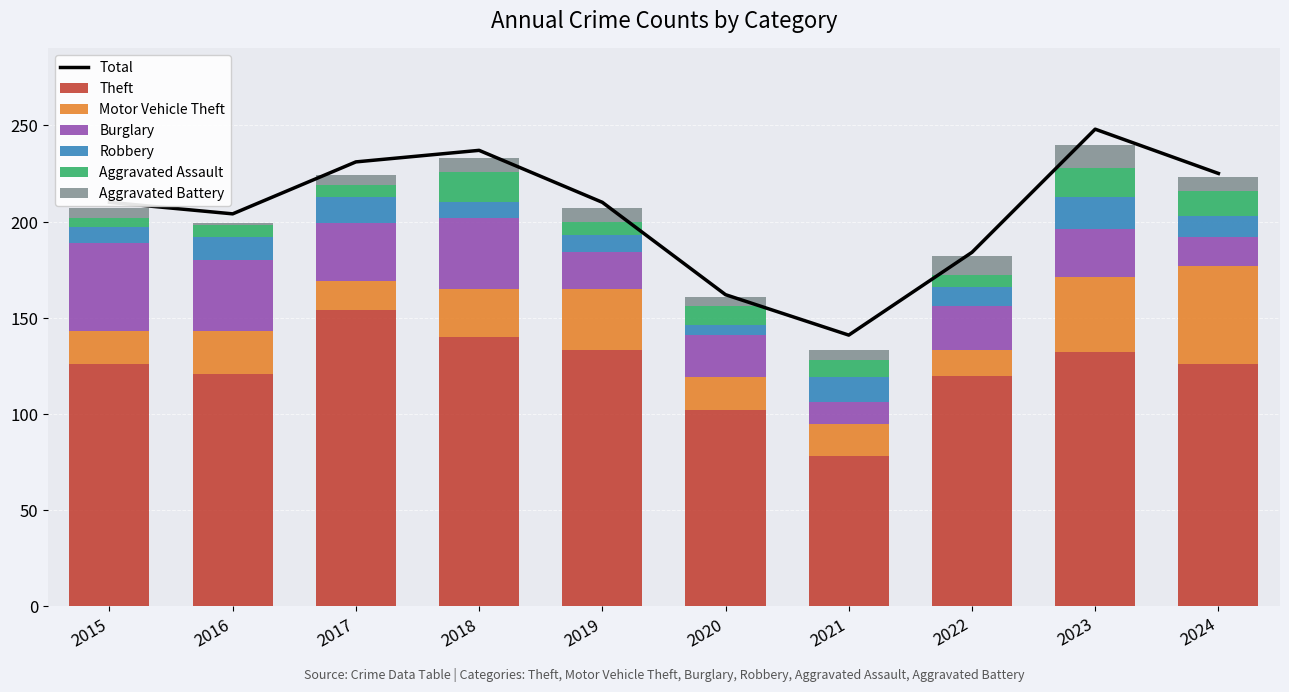

Count the number of categories in the chart.

10